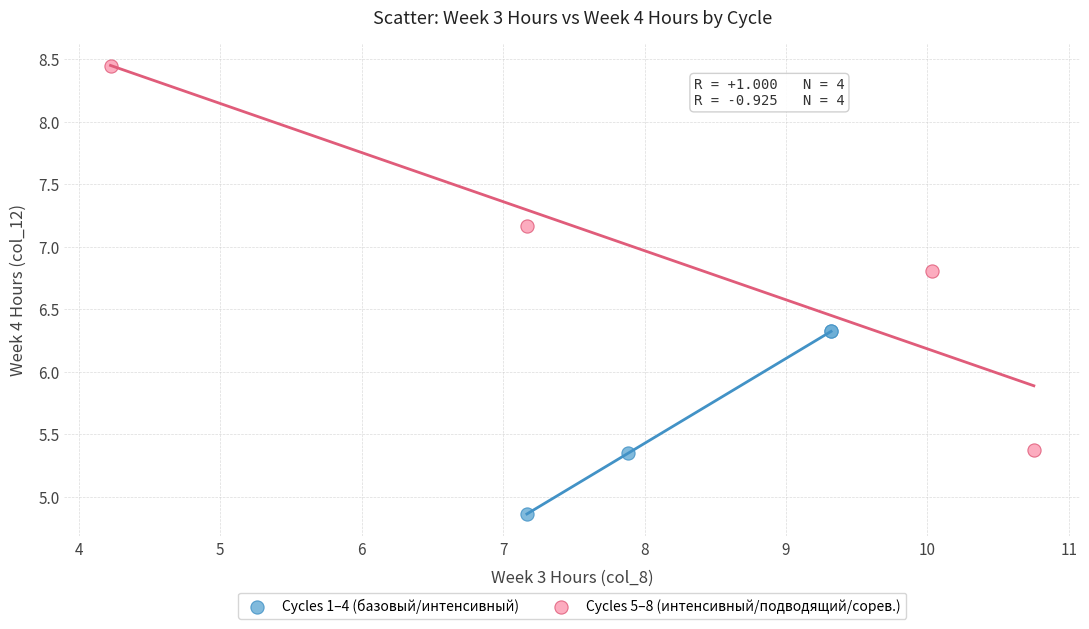

Which series has the widest spread of Y values?

Cycles 5–8 (интенсивный/подводящий/сорев.)